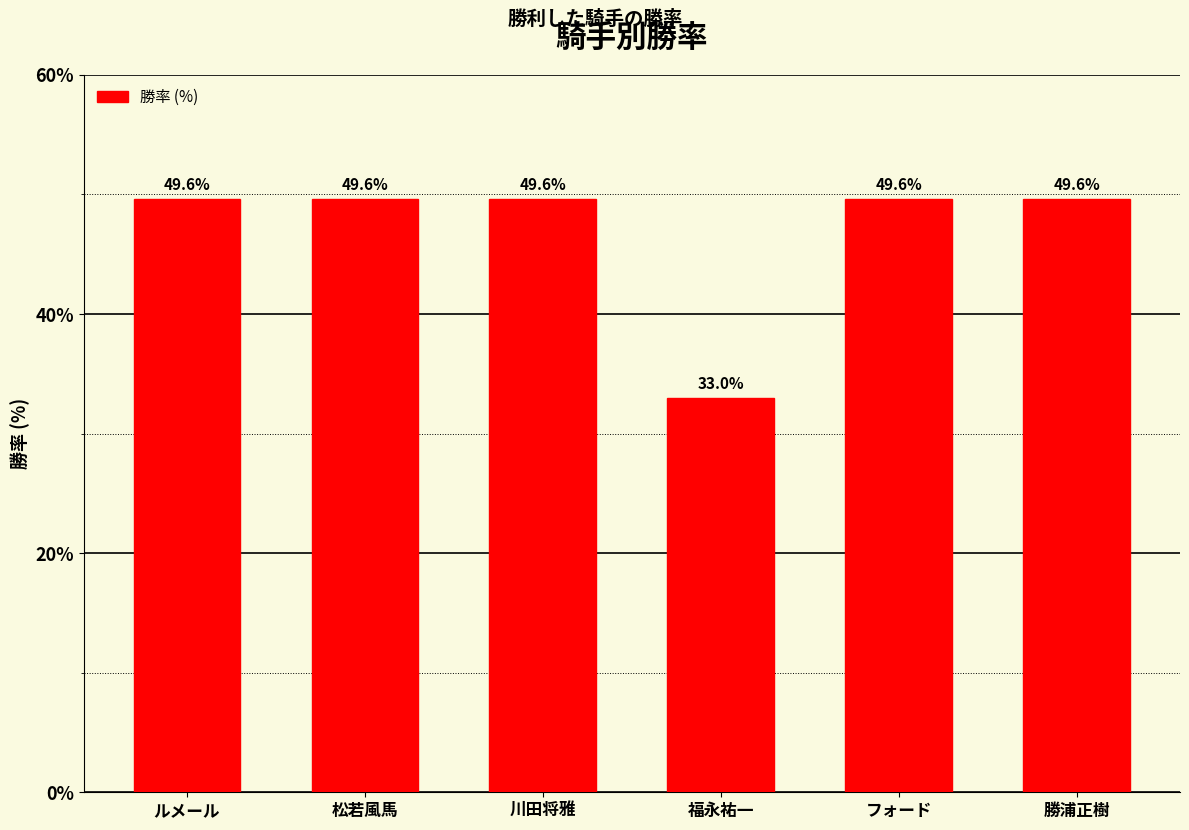

What is the label of the 3rd bar from the left?

川田将雅